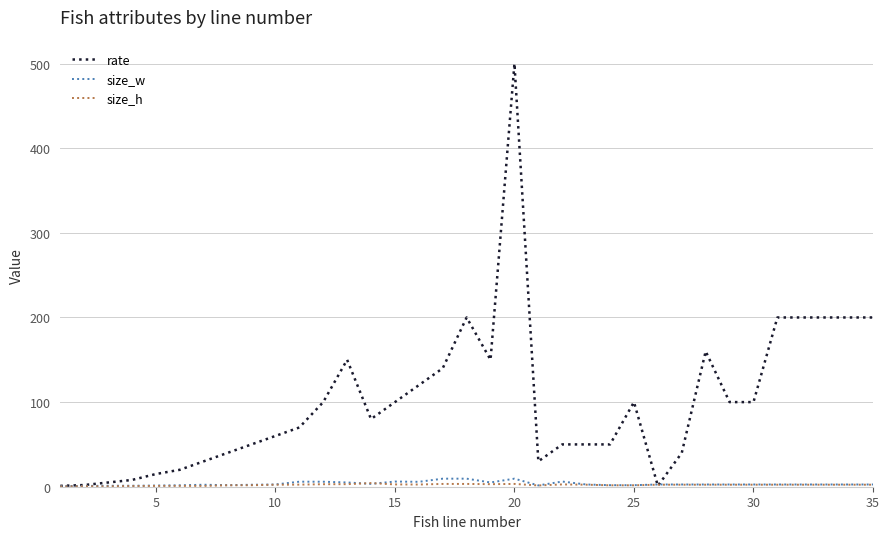

Count the number of categories in the chart.

35